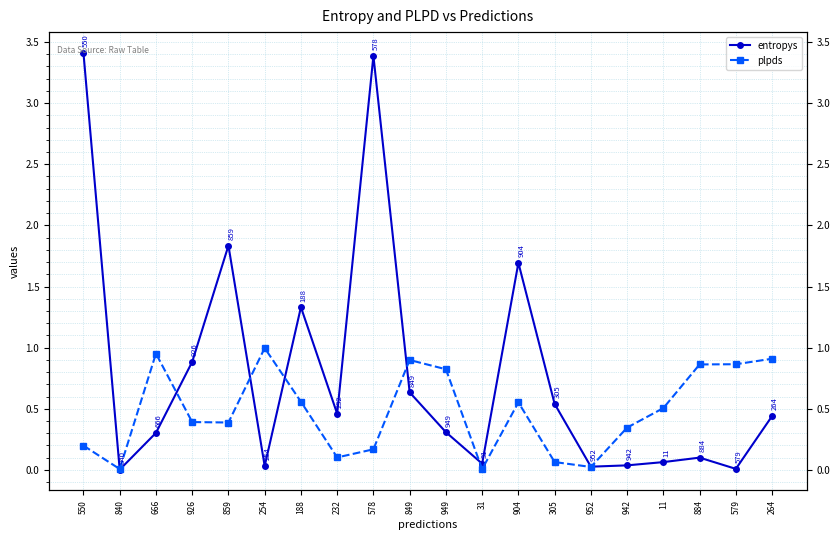

How many interior local valleys does the plpds series have?

5